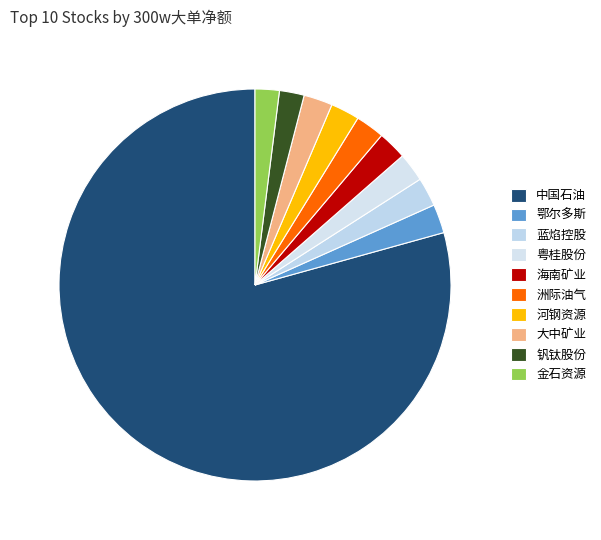

What percentage is the 钒钛股份 slice, to the nearest percent?

2%